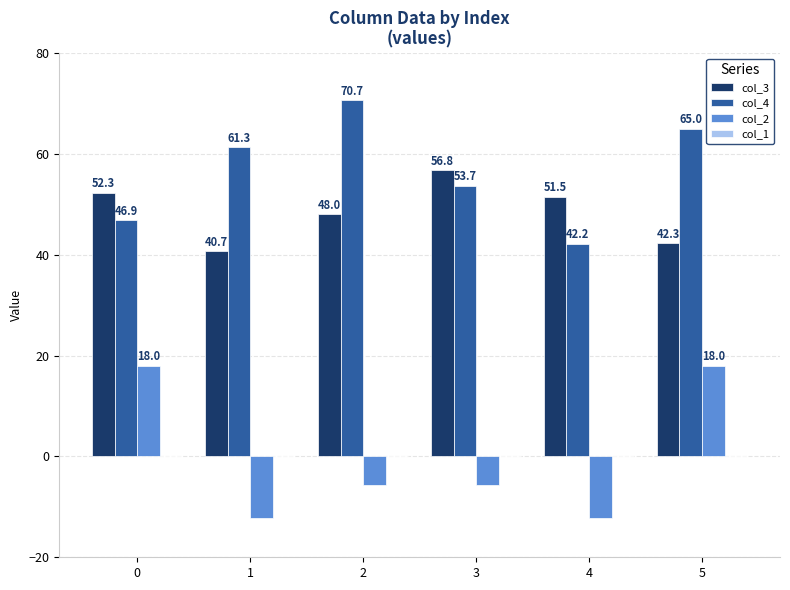

Rank the categories by col_3 value from lowest to highest.

1, 5, 2, 4, 0, 3